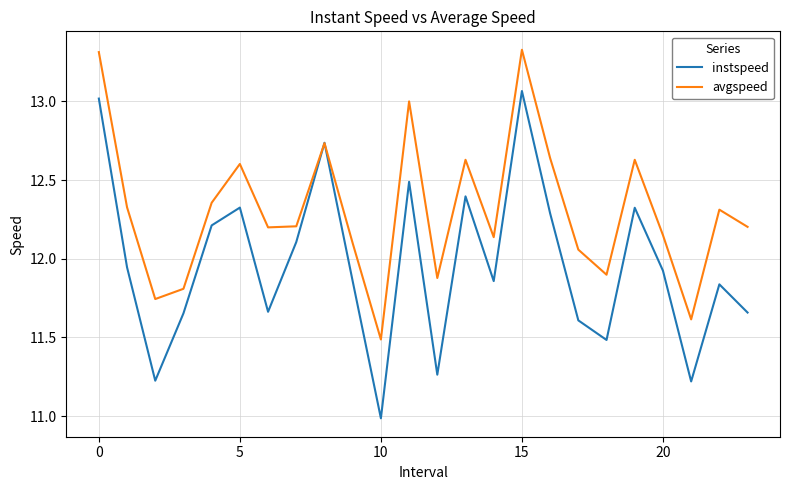

List the series in order of their overall mean, lowest first.

instspeed, avgspeed